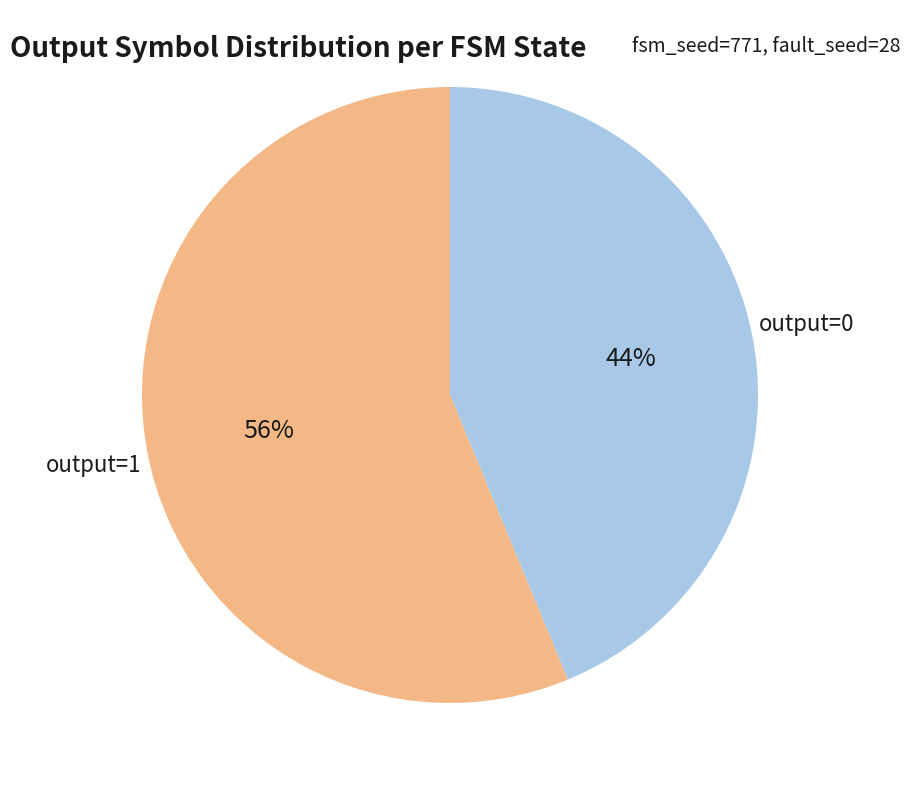

To the nearest percent, what is the average slice percentage?

50%